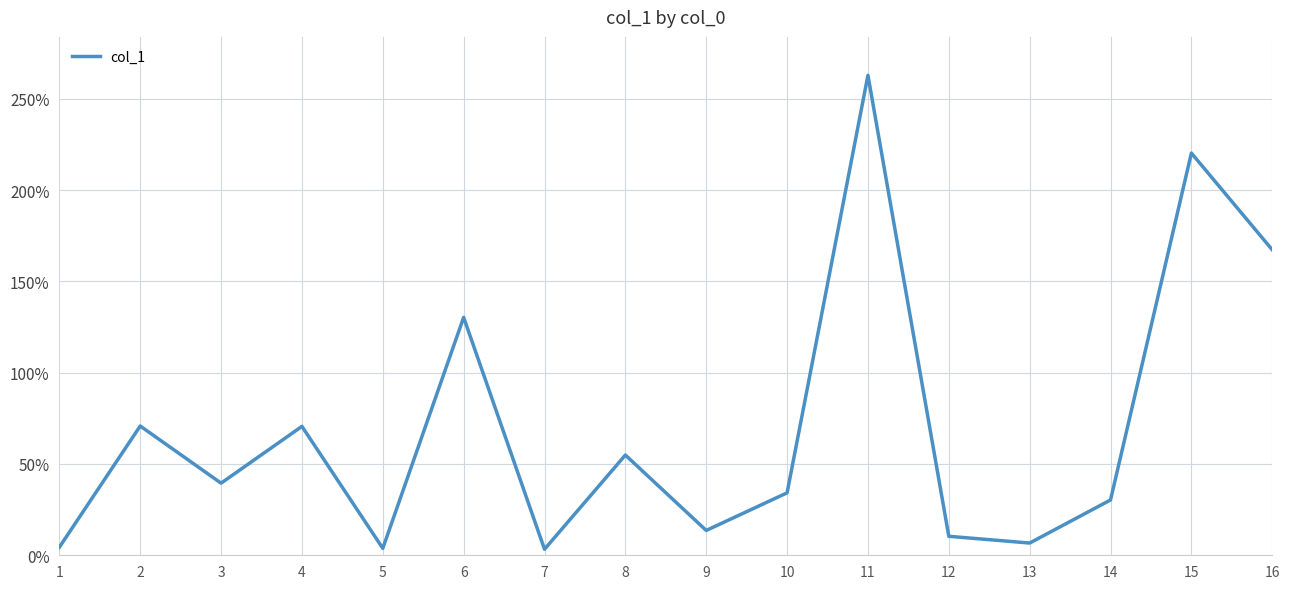

What is the difference between the values at 2 and 9?

57.2